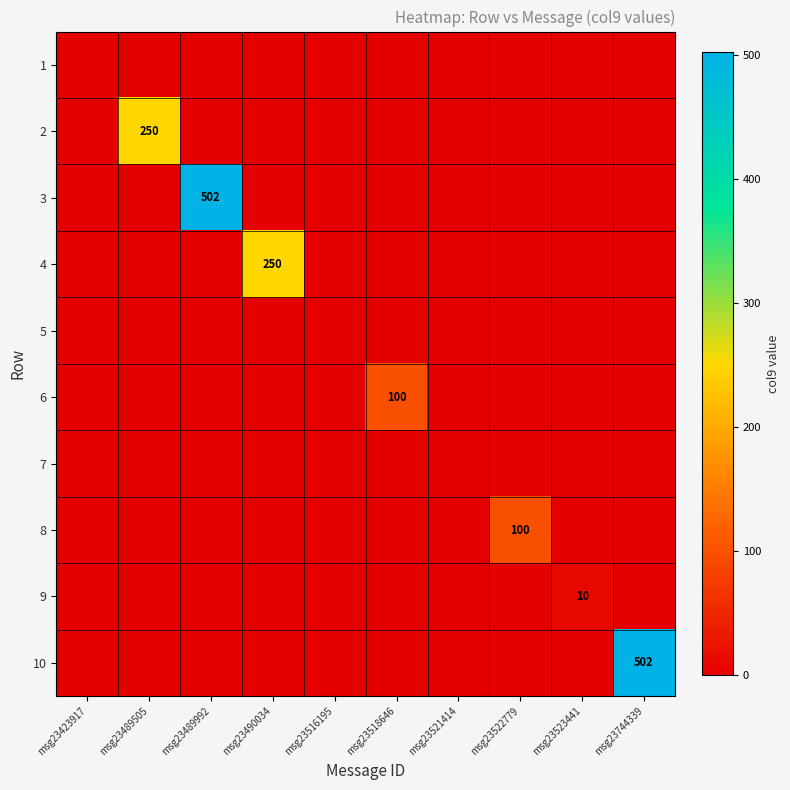

Is it true that 8 equals 100 at msg23522779?

True